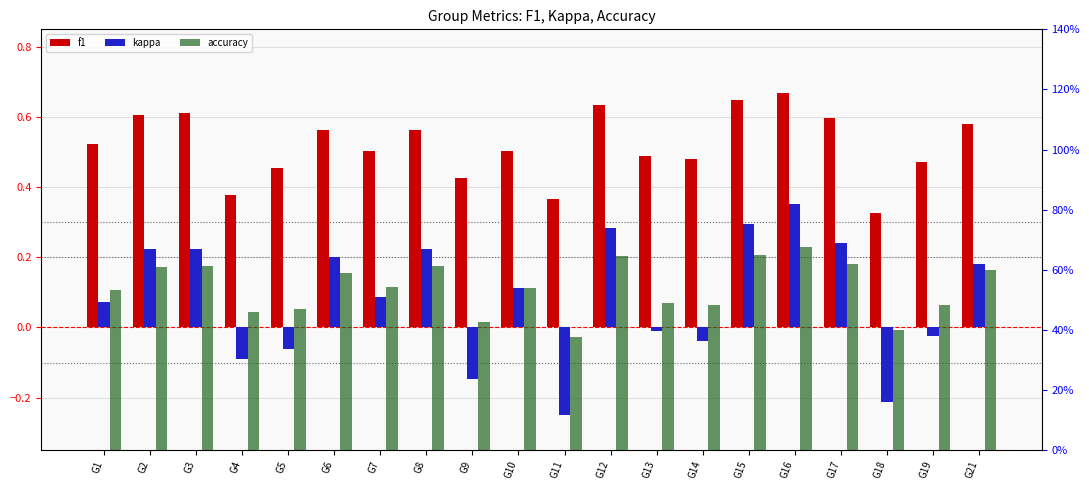

Which series has the widest spread of values?

kappa